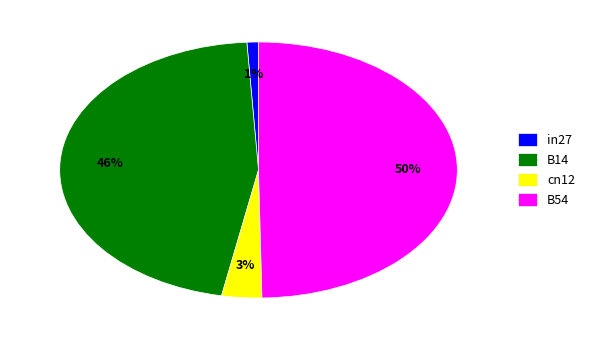

Rank the categories by value from highest to lowest.

B54, B14, cn12, in27